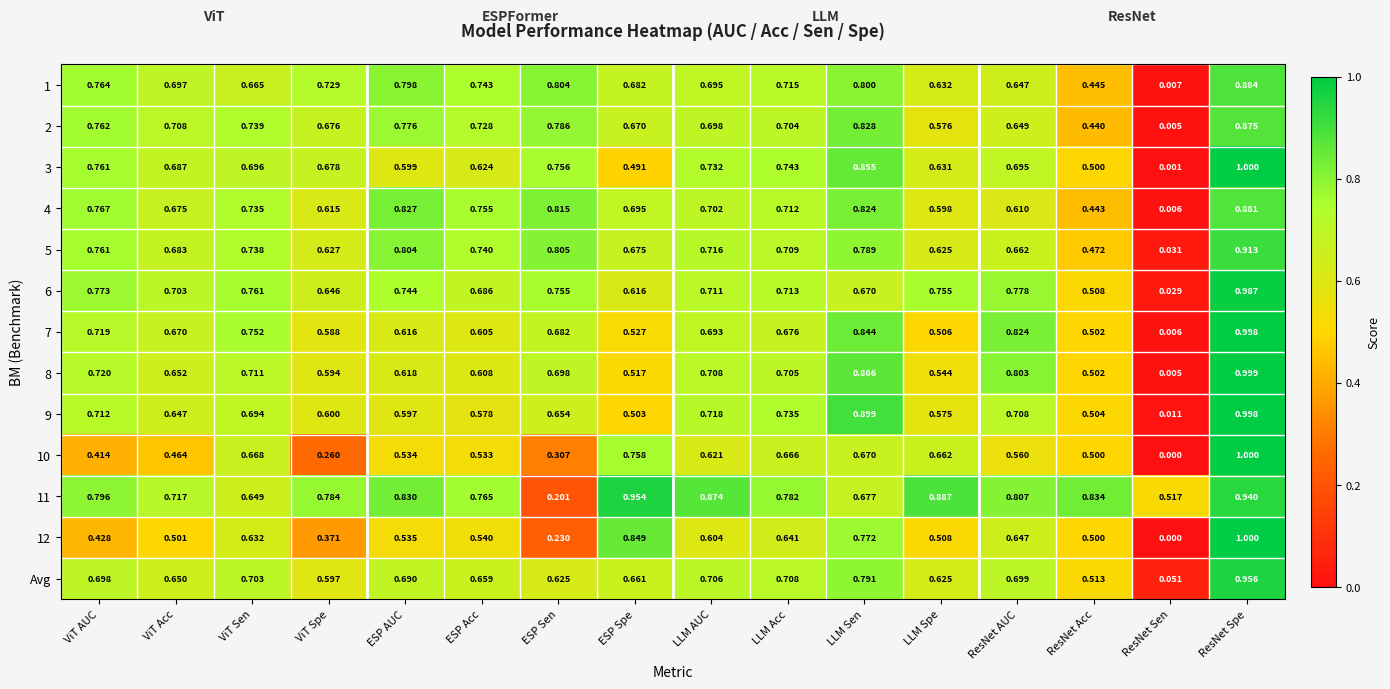

Which category has the lowest value in the Avg series?

ResNet Sen